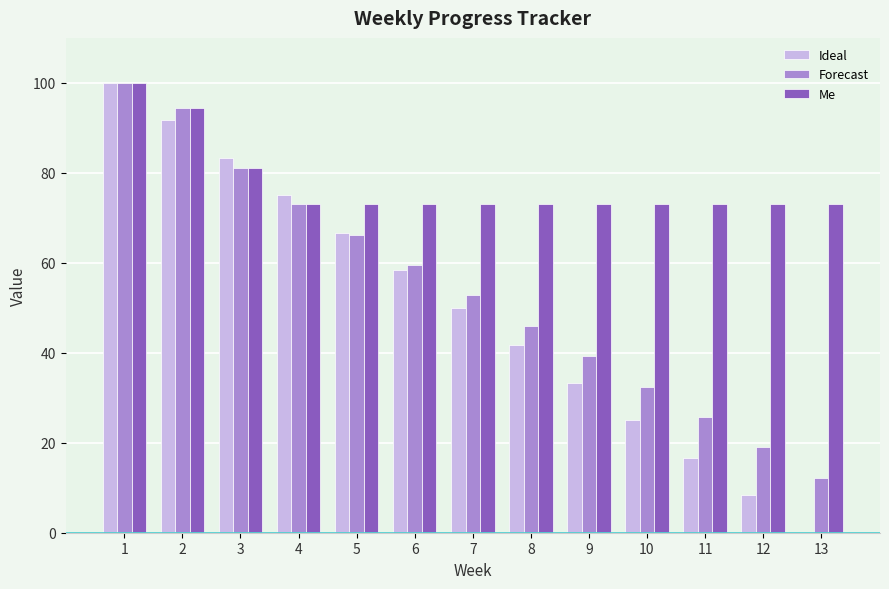

How many data points in Ideal are above 50?

7